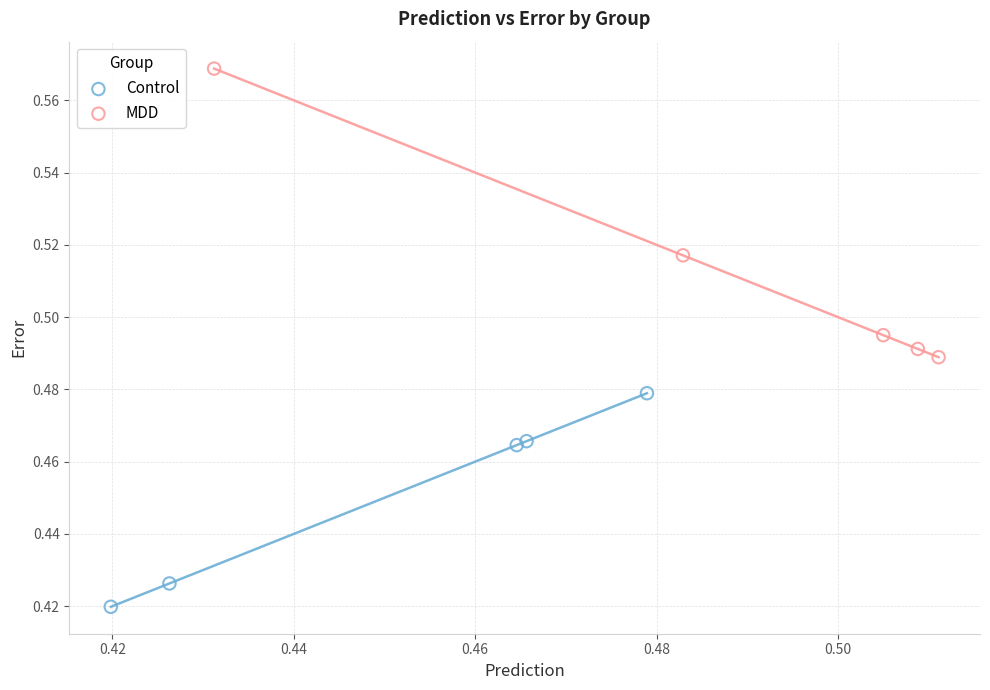

Which series reaches the maximum Y coordinate?

MDD